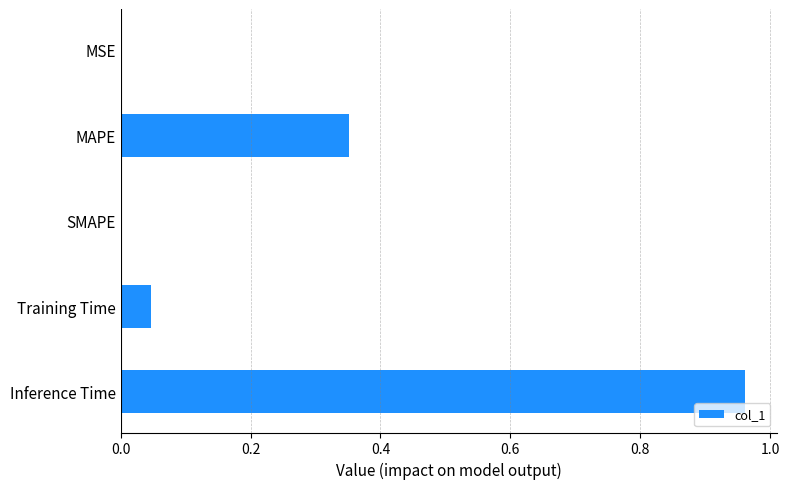

Is it true that the value at Inference Time is 0.2?

False